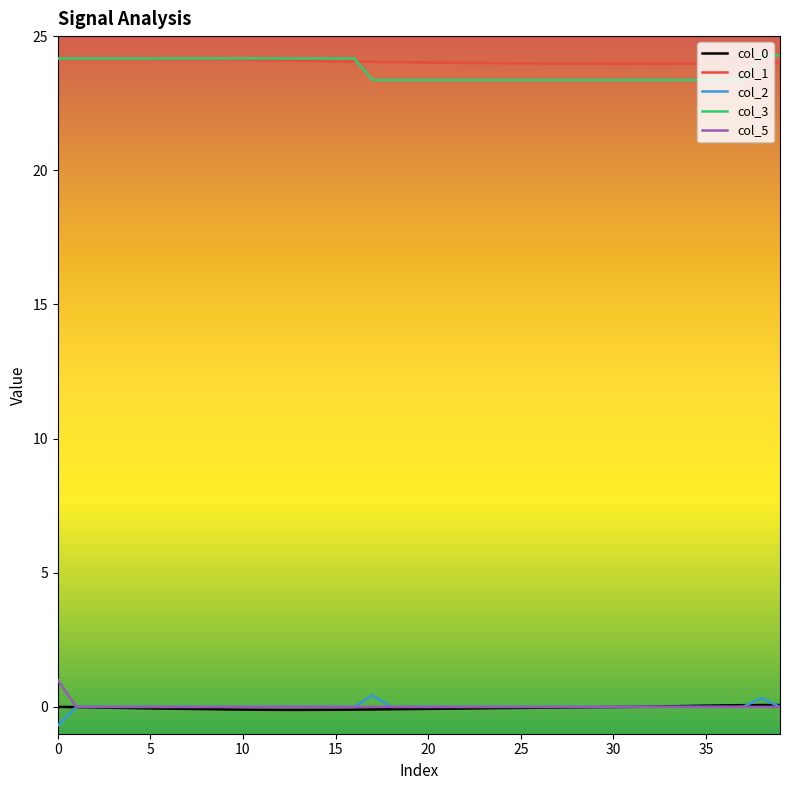

True or false: col_5 and col_3 cross at least once.

False